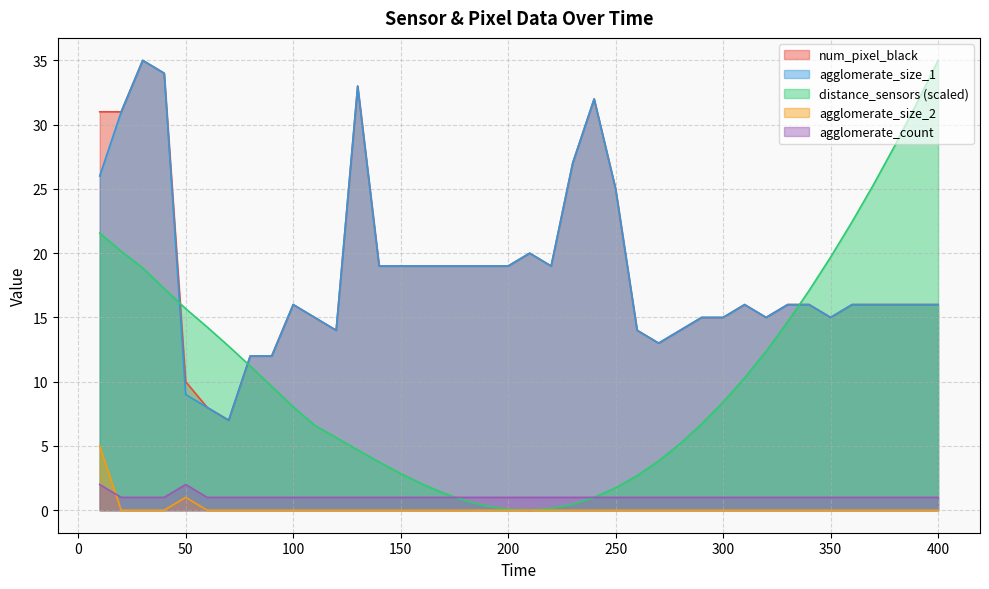

List the labels in order of agglomerate_size_2 value, smallest first.

20, 30, 40, 60, 70, 80, 90, 100, 110, 120, 130, 140, 150, 160, 170, 180, 190, 200, 210, 220, 230, 240, 250, 260, 270, 280, 290, 300, 310, 320, 330, 340, 350, 360, 370, 380, 390, 400, 50, 10